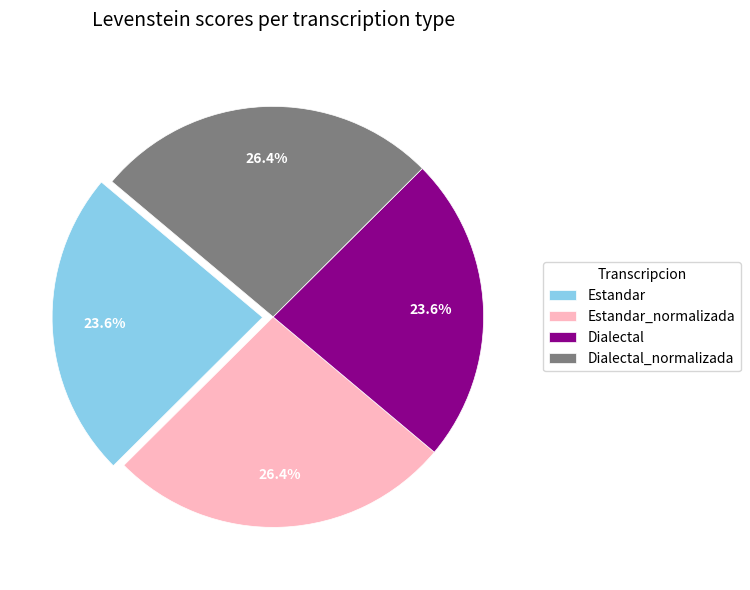

Combined, what portion of the pie is Estandar and Estandar_normalizada?

50.0%